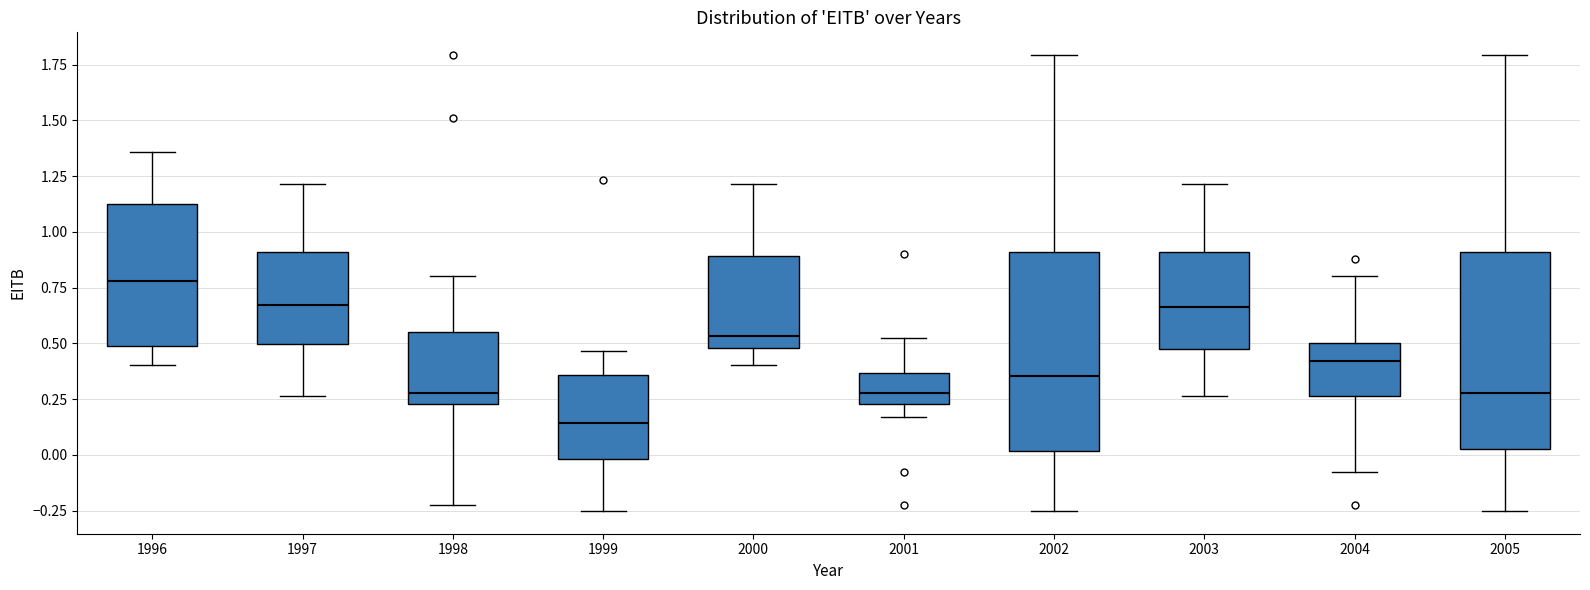

Which box's median line is the highest?

1996